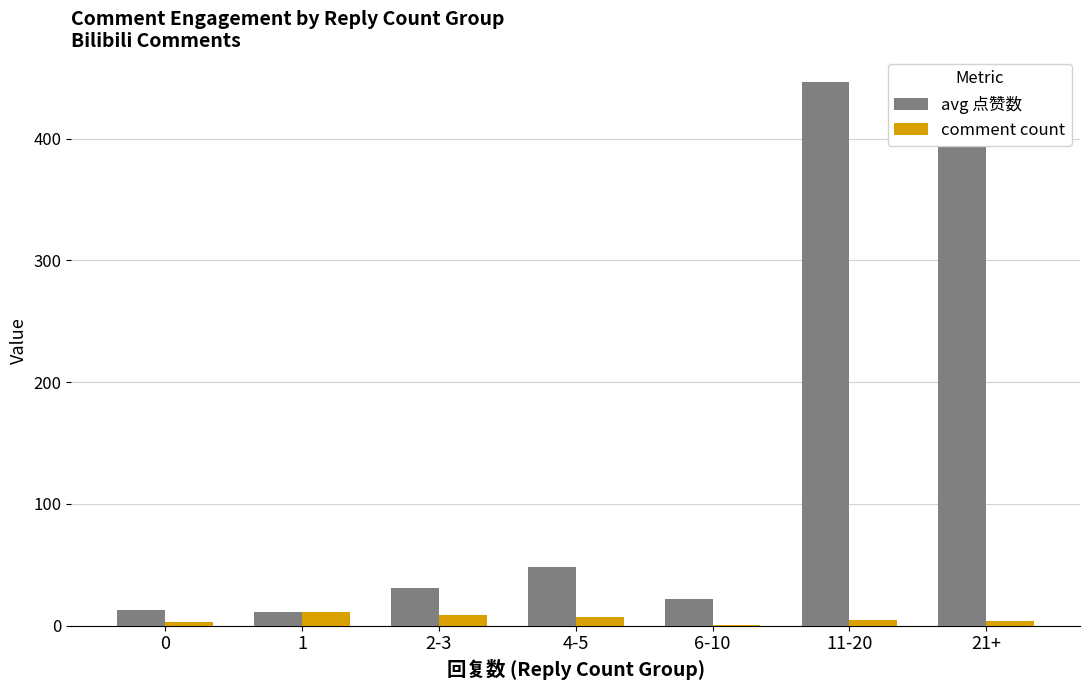

At which label is avg 点赞数 closest to 228?

21+